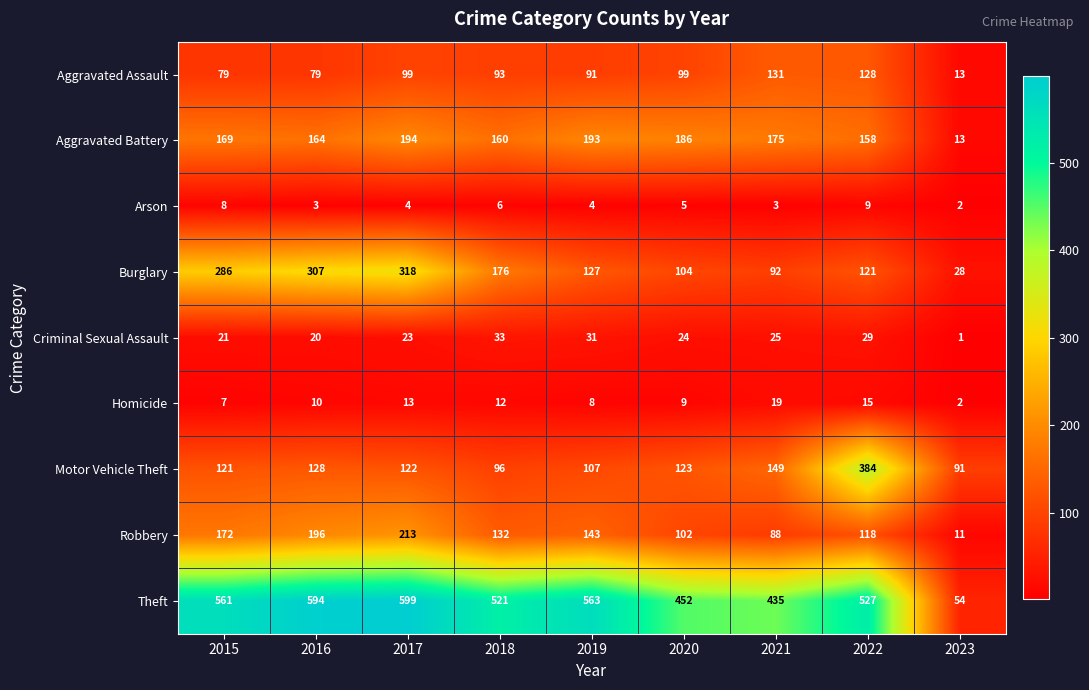

The value of Aggravated Battery at 2023 is 7. True or false?

False